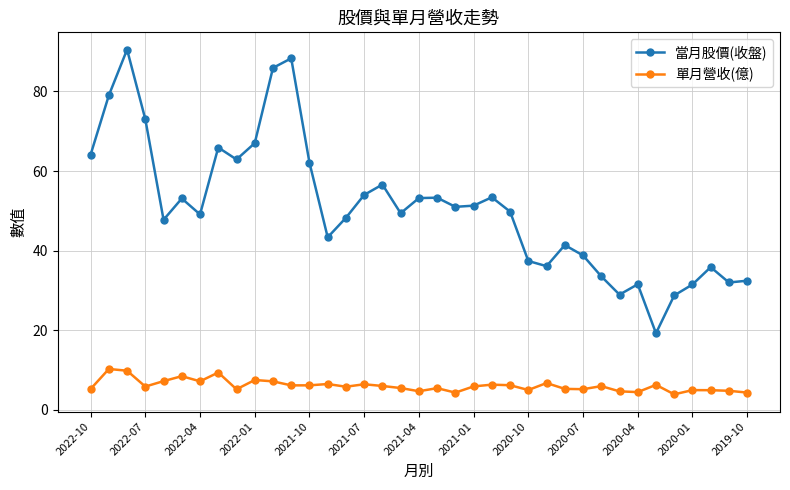

True or false: 當月股價(收盤) and 單月營收(億) intersect in this chart.

False